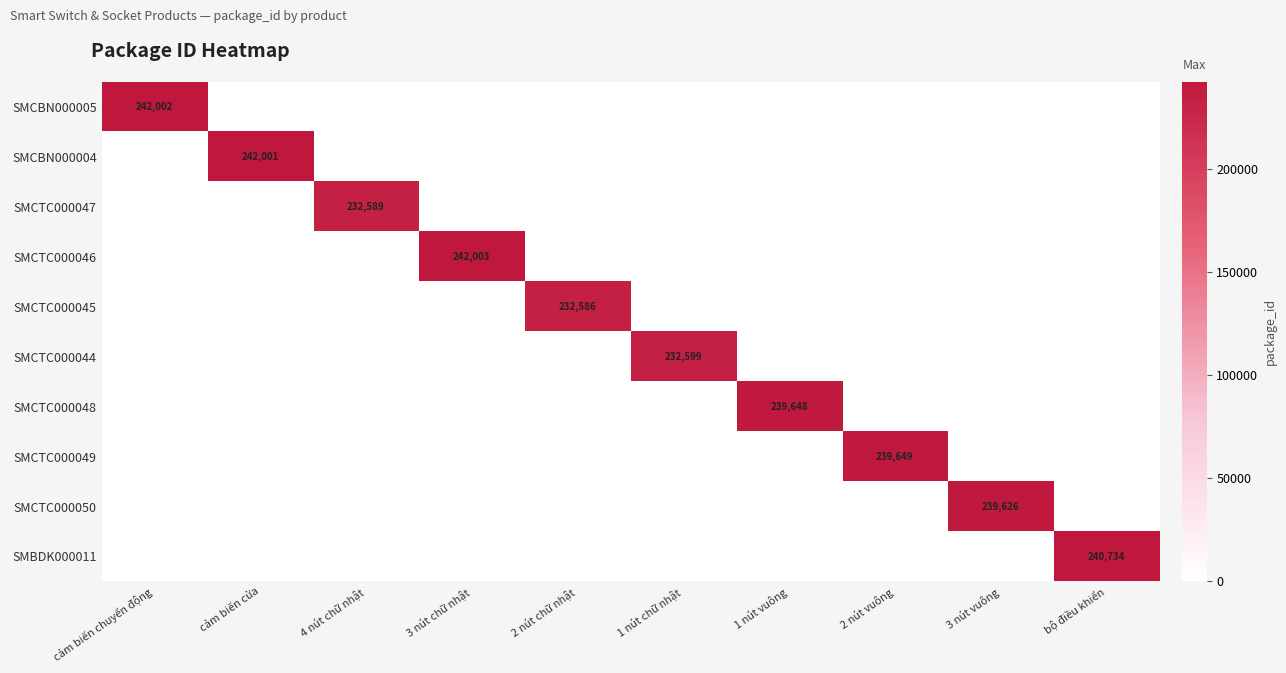

What is the difference between the maximum and second lowest values in the SMCTC000048 series?

239648